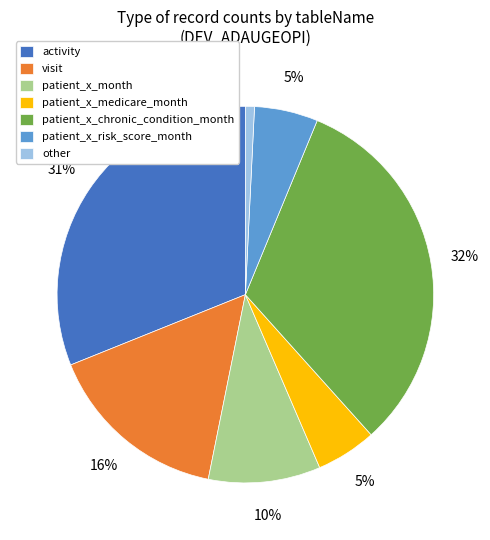

What is the largest slice in the pie chart?

patient_x_chronic_condition_month